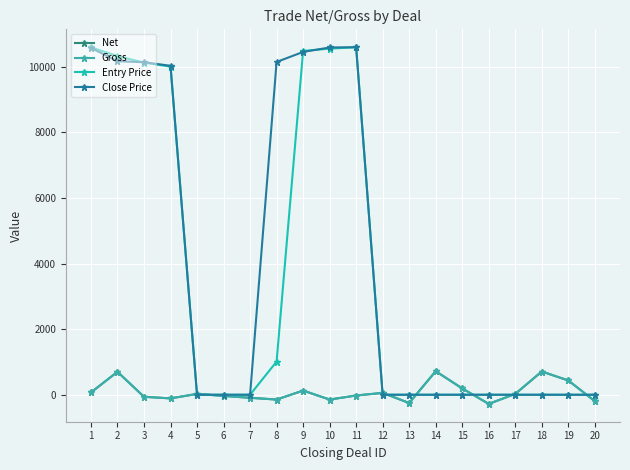

Which category has the highest value across all series?

11